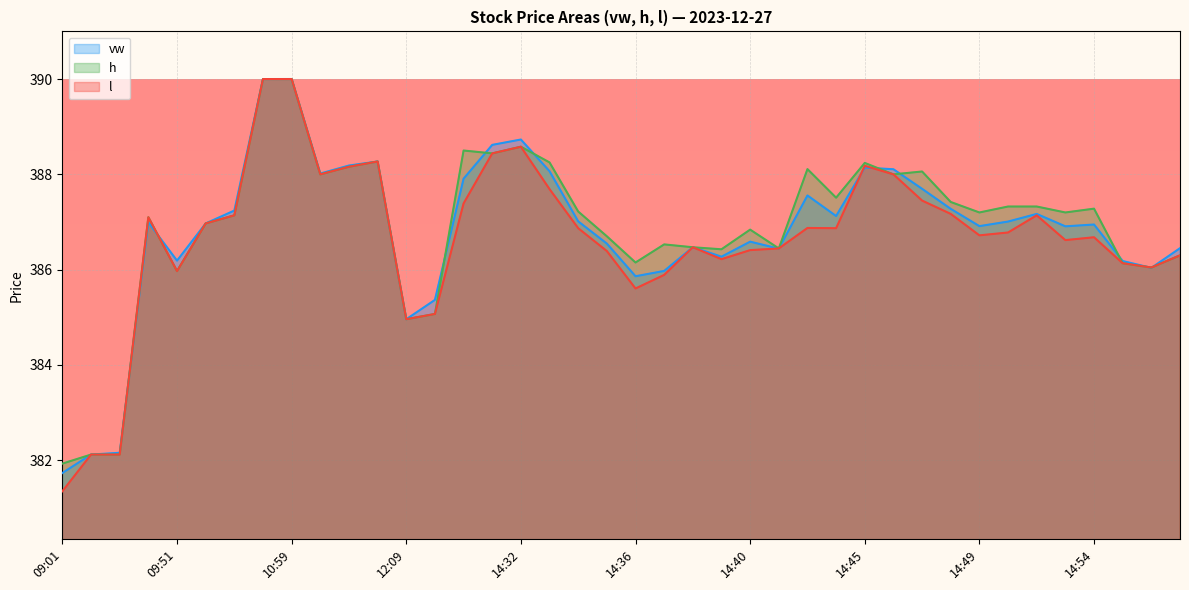

Reading left to right, list all the values displayed in this chart.

vw: 09:01=381.7	09:02=382.1	09:03=382.2	09:41=387.0	09:51=386.2	09:53=387.0	09:56=387.2	10:49=390.0	10:59=390.0	11:39=388.0	11:52=388.2	11:53=388.3	12:09=385.0	13:00=385.4	14:30=387.9	14:31=388.6	14:32=388.7	14:33=388.1	14:34=387.0	14:35=386.5	14:36=385.9	14:37=386.0	14:38=386.5	14:39=386.3	14:40=386.6	14:42=386.4	14:43=387.6	14:44=387.1	14:45=388.1	14:46=388.1	14:47=387.7	14:48=387.3	14:49=386.9	14:50=387.0	14:51=387.2	14:53=386.9	14:54=386.9	14:55=386.2	14:57=386.0	14:59=386.5
h: 09:01=381.9	09:02=382.1	09:03=382.1	09:41=387.1	09:51=386.0	09:53=387.0	09:56=387.1	10:49=390.0	10:59=390.0	11:39=388.0	11:52=388.2	11:53=388.3	12:09=385.0	13:00=385.1	14:30=388.5	14:31=388.4	14:32=388.6	14:33=388.2	14:34=387.2	14:35=386.7	14:36=386.1	14:37=386.5	14:38=386.5	14:39=386.4	14:40=386.8	14:42=386.4	14:43=388.1	14:44=387.5	14:45=388.2	14:46=388.0	14:47=388.1	14:48=387.4	14:49=387.2	14:50=387.3	14:51=387.3	14:53=387.2	14:54=387.3	14:55=386.1	14:57=386.0	14:59=386.3
l: 09:01=381.4	09:02=382.1	09:03=382.1	09:41=387.1	09:51=386.0	09:53=387.0	09:56=387.1	10:49=390.0	10:59=390.0	11:39=388.0	11:52=388.2	11:53=388.3	12:09=385.0	13:00=385.1	14:30=387.4	14:31=388.4	14:32=388.6	14:33=387.7	14:34=386.9	14:35=386.4	14:36=385.6	14:37=385.9	14:38=386.5	14:39=386.2	14:40=386.4	14:42=386.4	14:43=386.9	14:44=386.9	14:45=388.2	14:46=388.0	14:47=387.4	14:48=387.2	14:49=386.7	14:50=386.8	14:51=387.1	14:53=386.6	14:54=386.7	14:55=386.1	14:57=386.0	14:59=386.3